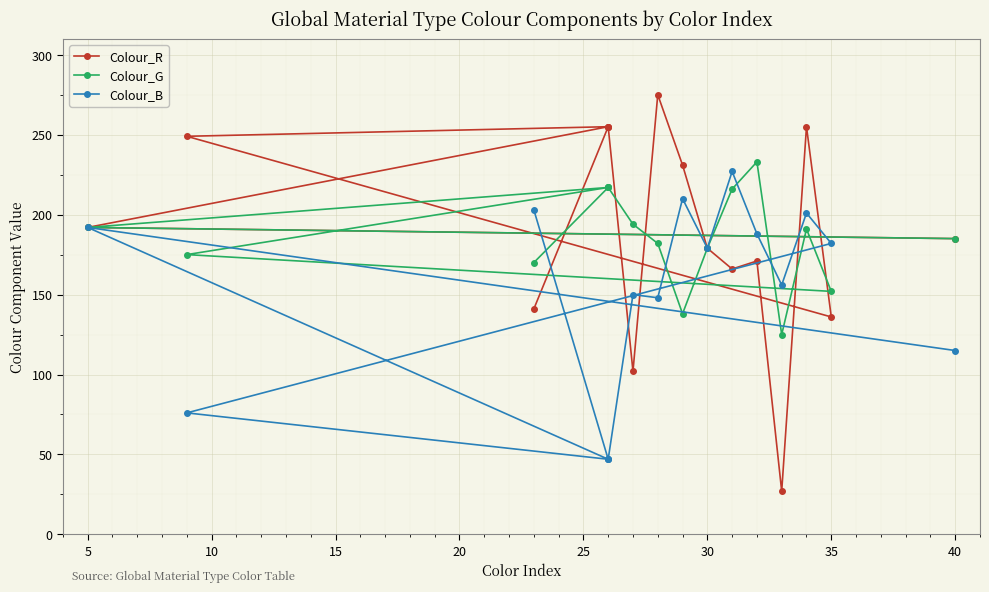

Does the chart display data point markers on the line(s)?

Yes